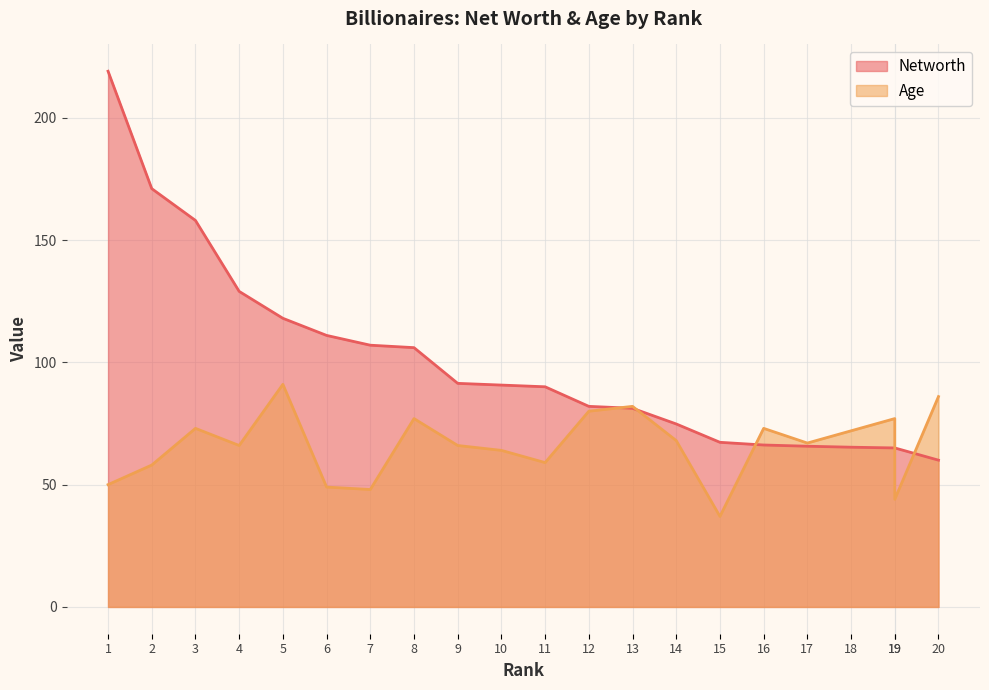

Read the Age value at 15.

37.0